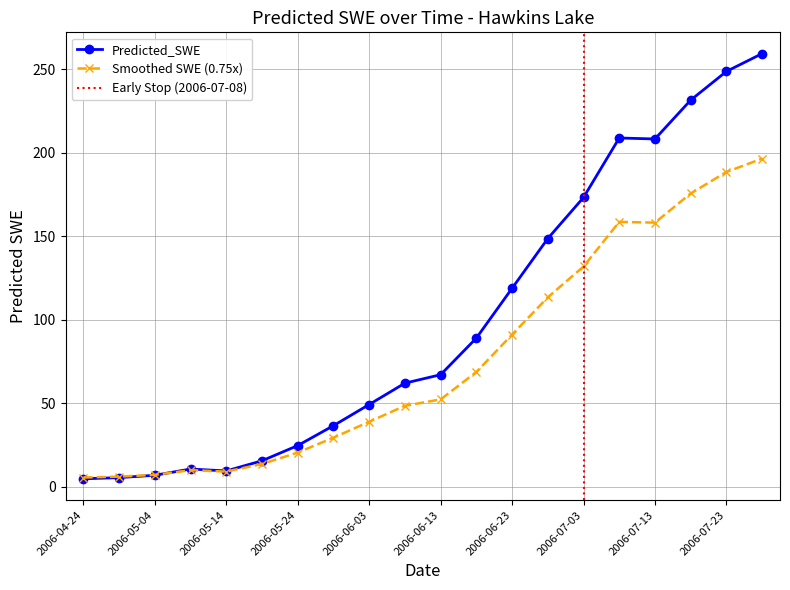

What is the difference between the values at 2006-05-09 and 2006-06-18?

78.4